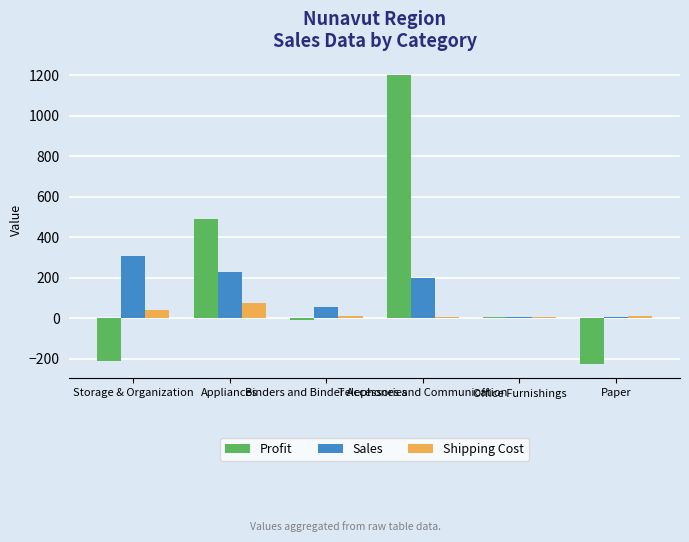

Reading left to right, list all the values displayed in this chart.

Profit: -213.2	488.8	-7.3	1199.0	4.4	-226.4
Sales: 306.9	229.9	55.4	196.0	6.6	5.0
Shipping Cost: 41.2	74.0	10.7	4.0	5.0	8.3